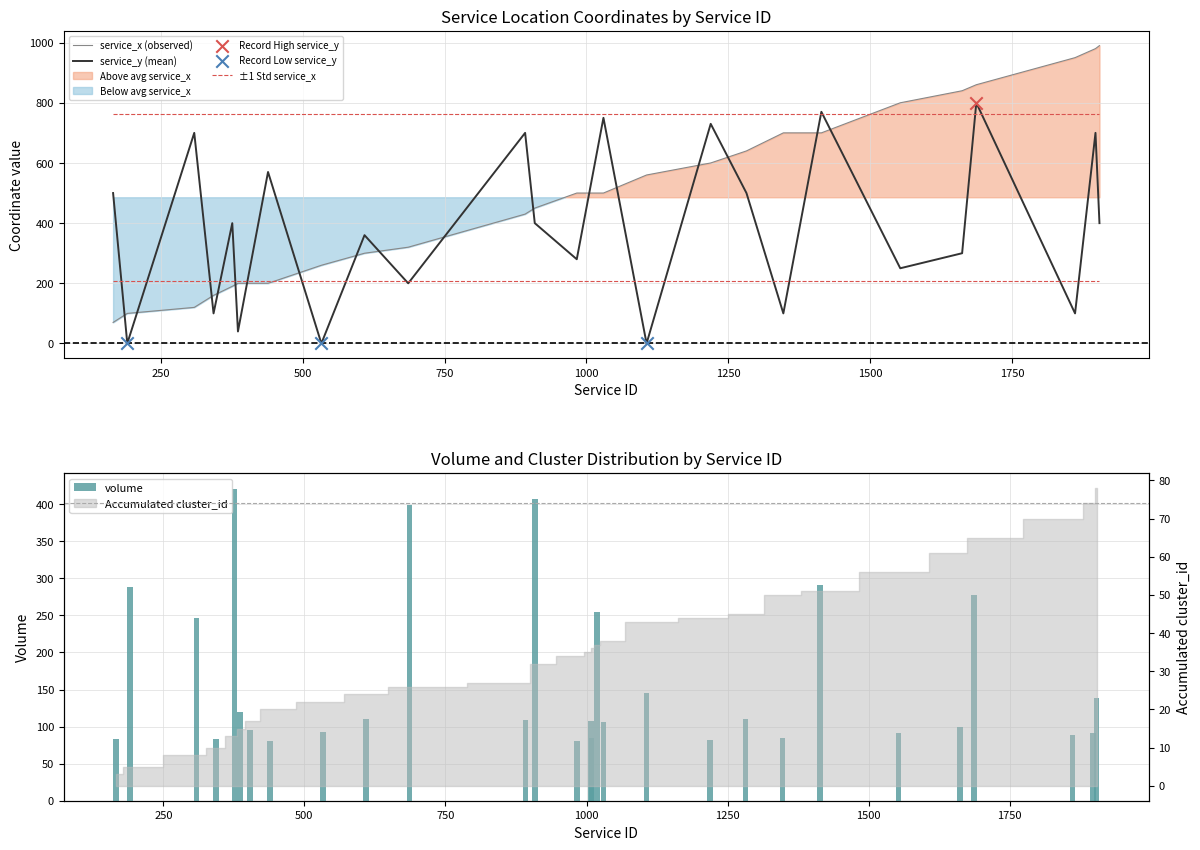

Which series has the widest spread of Y values?

service_x